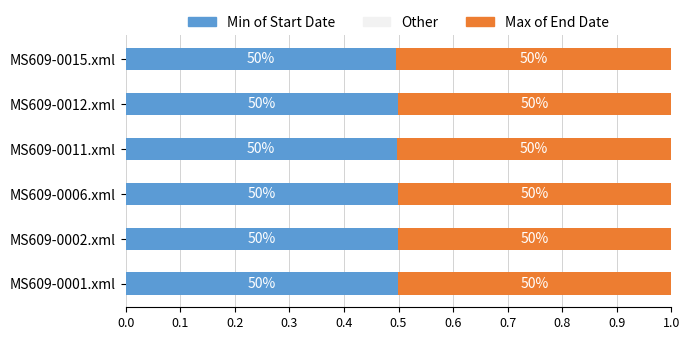

Are the bars horizontal?

Yes